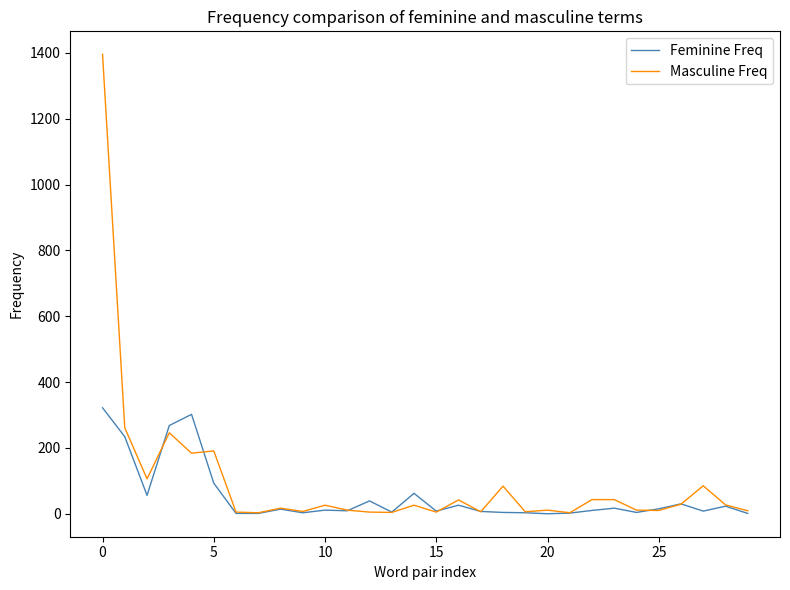

What is the minimum value for Masculine Freq?

3